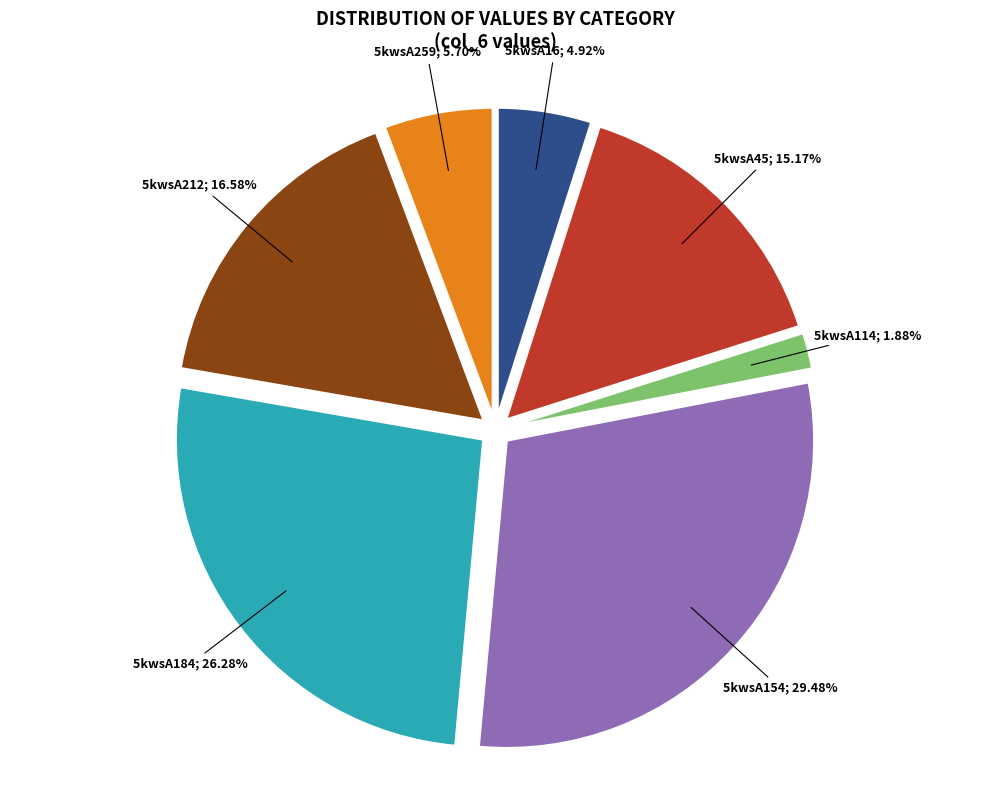

Is there a majority slice in this chart?

No